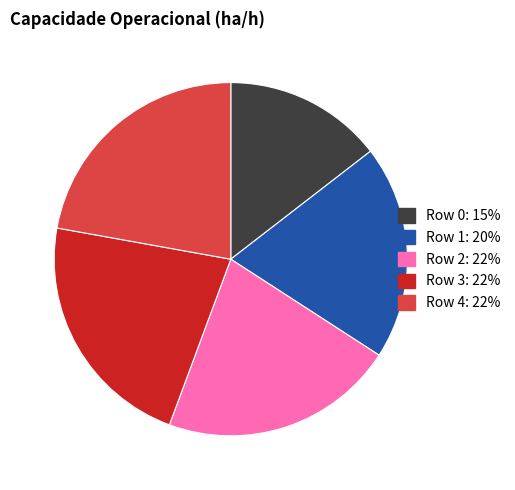

Is there a majority slice in this chart?

No